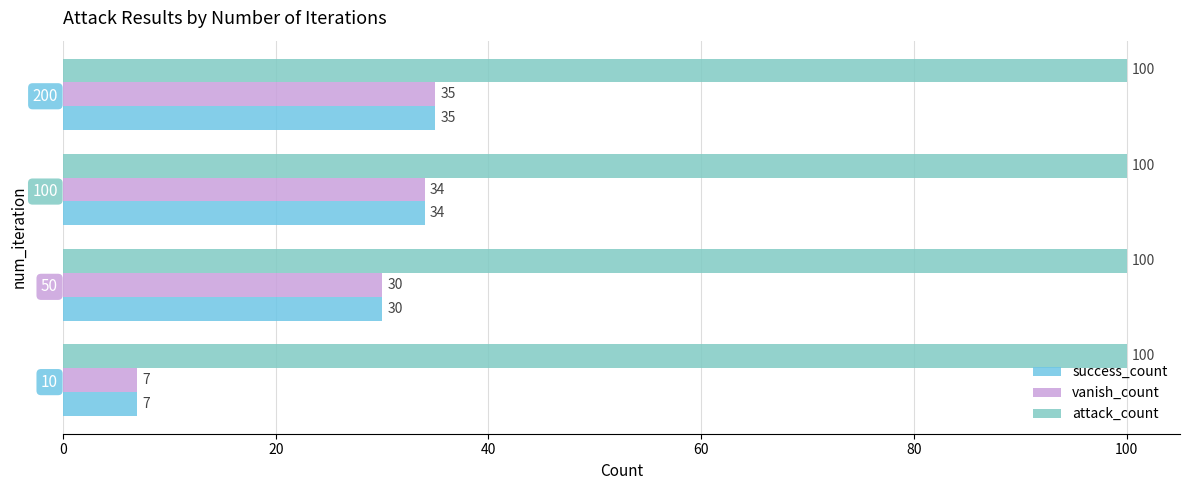

List the labels in order of success_count value, smallest first.

10, 50, 100, 200